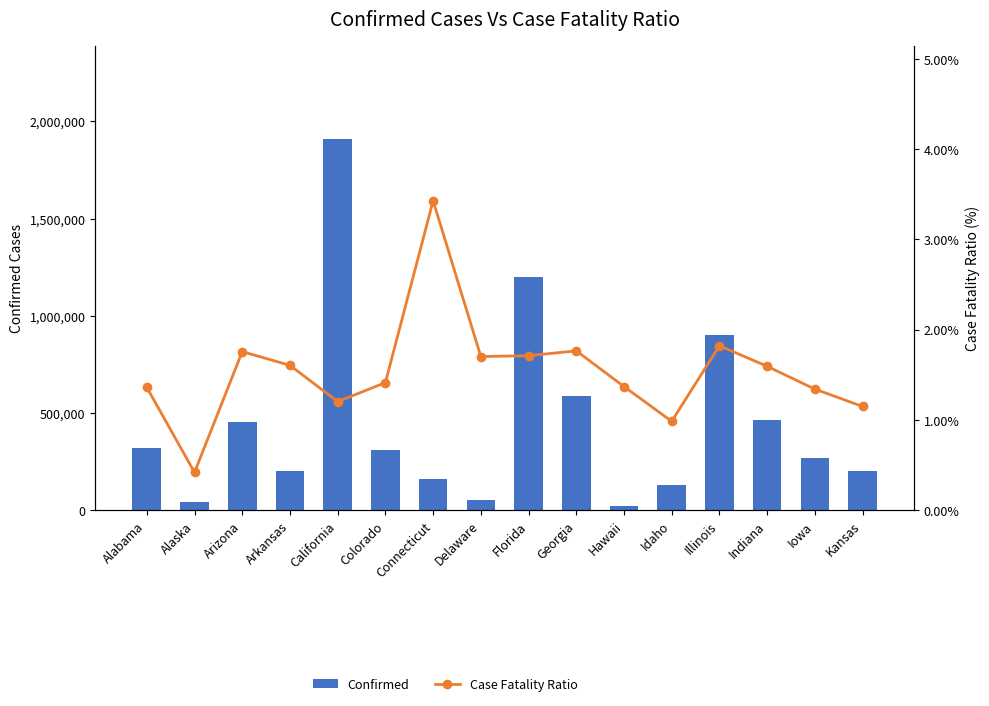

What is the average value of the Case Fatality Ratio series?

1.5